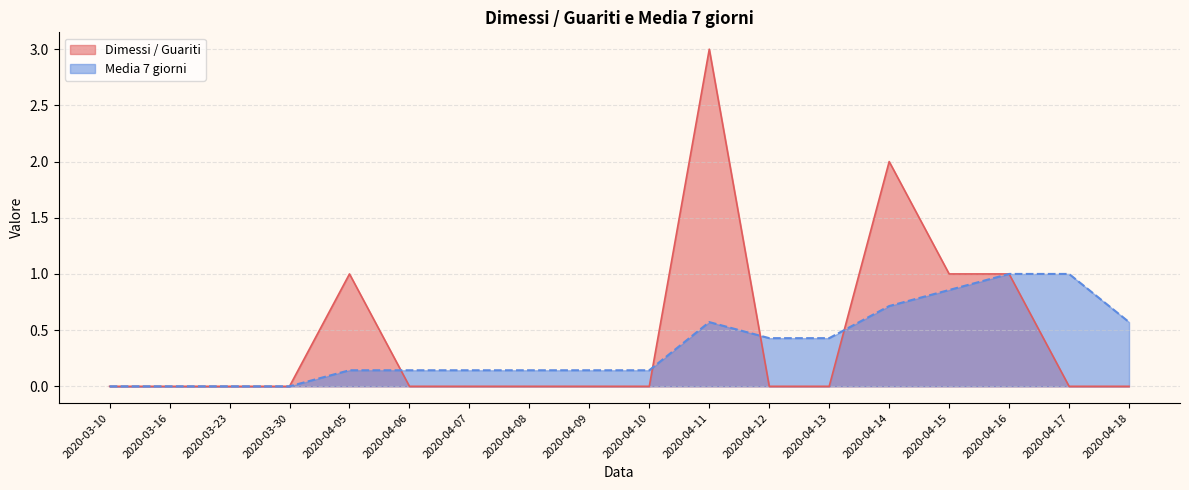

At which category does Dimessi / Guariti reach its first local peak?

2020-04-05